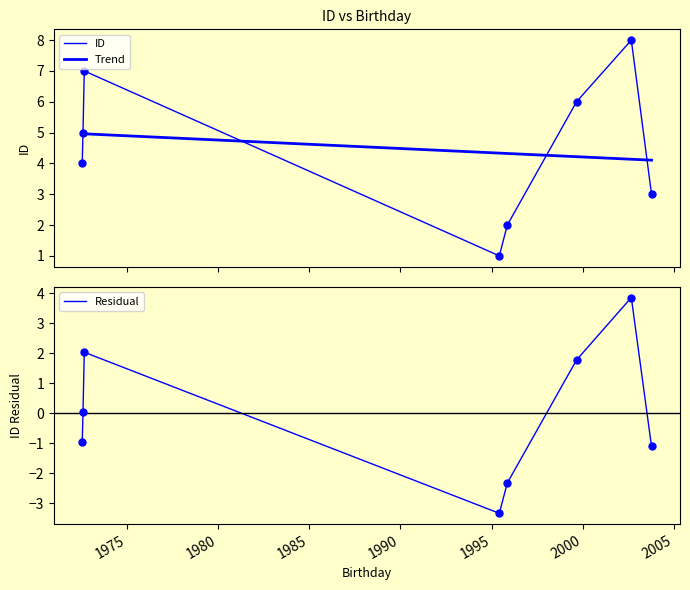

What is the ratio of the value at 11/11/1995 to the value at 30/08/2002?

0.2